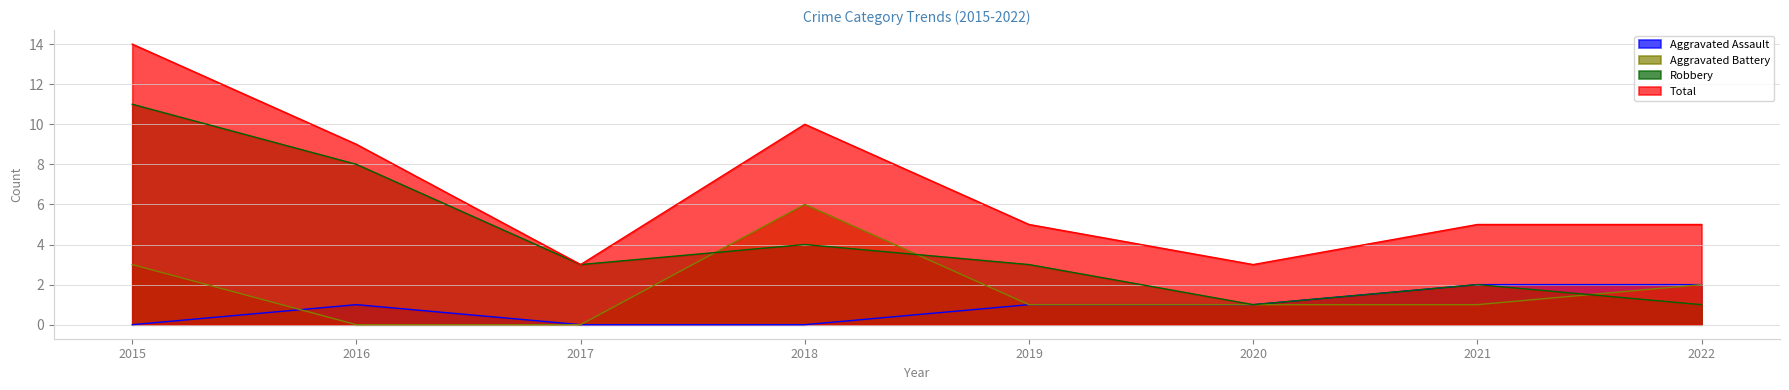

What are all the series names shown in the legend?

Aggravated Assault, Aggravated Battery, Robbery, Total